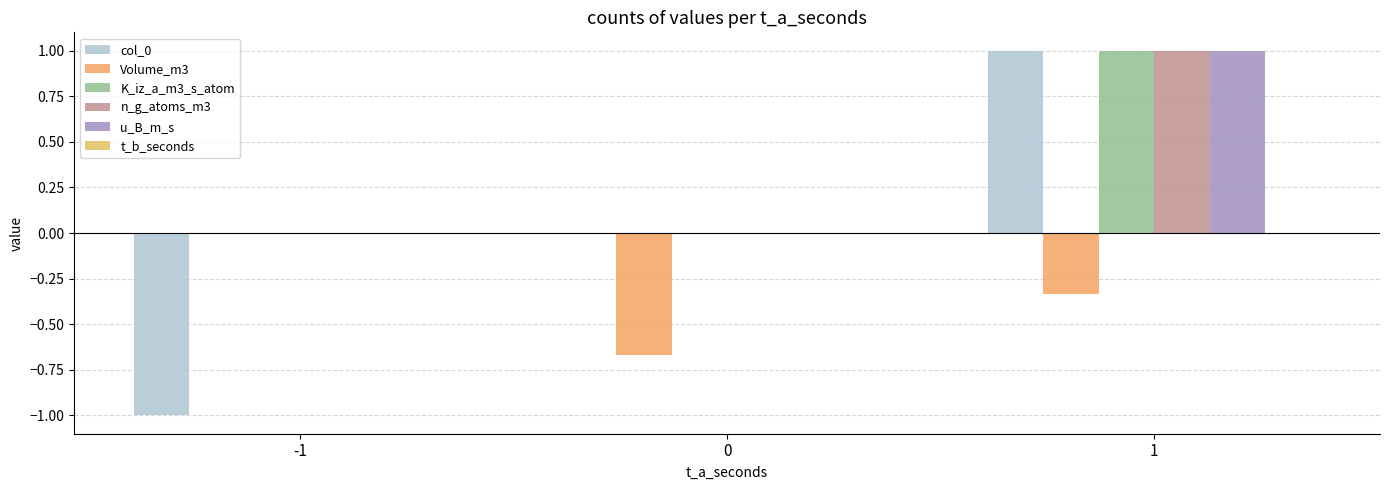

List the labels in order of K_iz_a_m3_s_atom value, largest first.

1, -1, 0